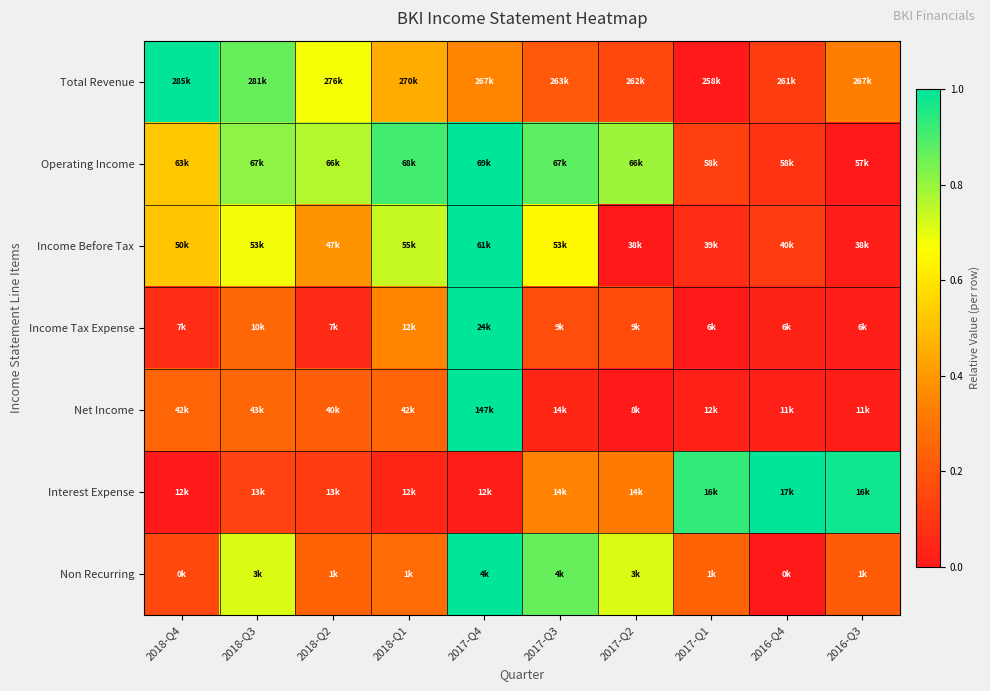

Between 2017-Q2 and 2017-Q4, which is larger?

2017-Q4